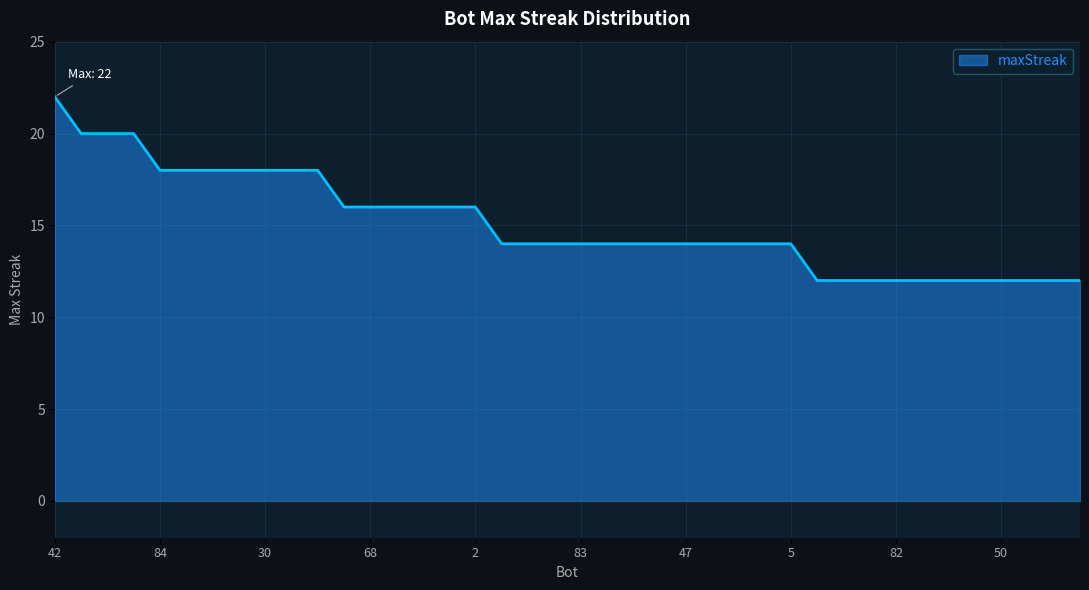

What is the difference between the maximum and minimum values?

10